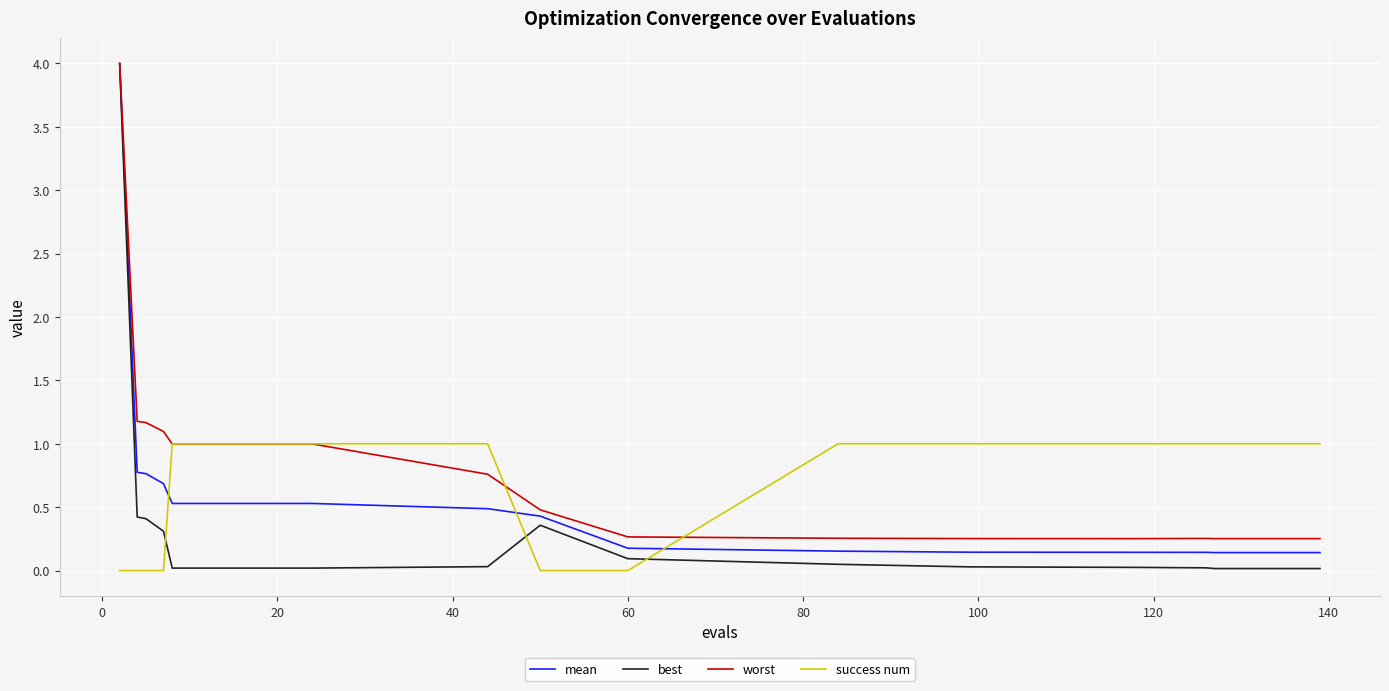

How many categories are shown in the chart?

20